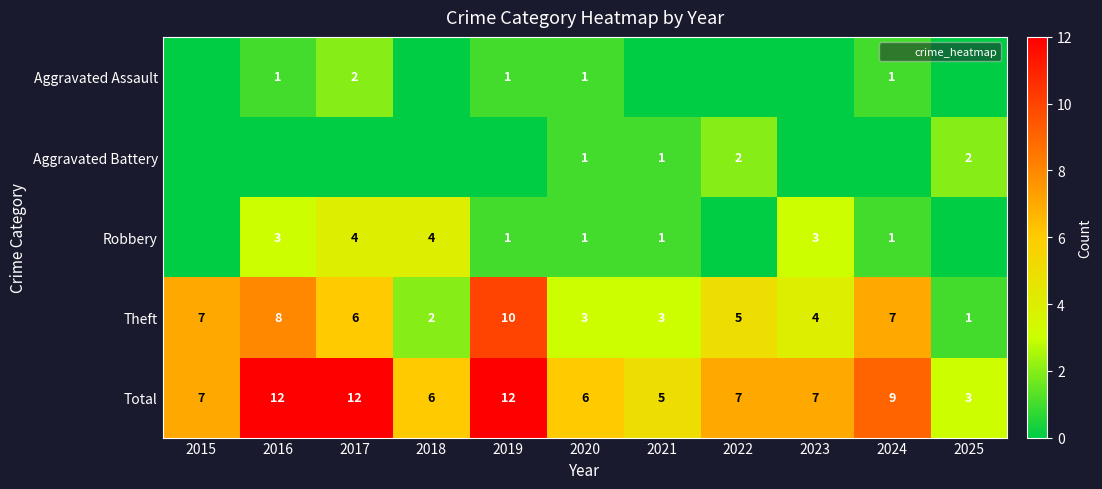

How many values in Robbery are above zero?

8